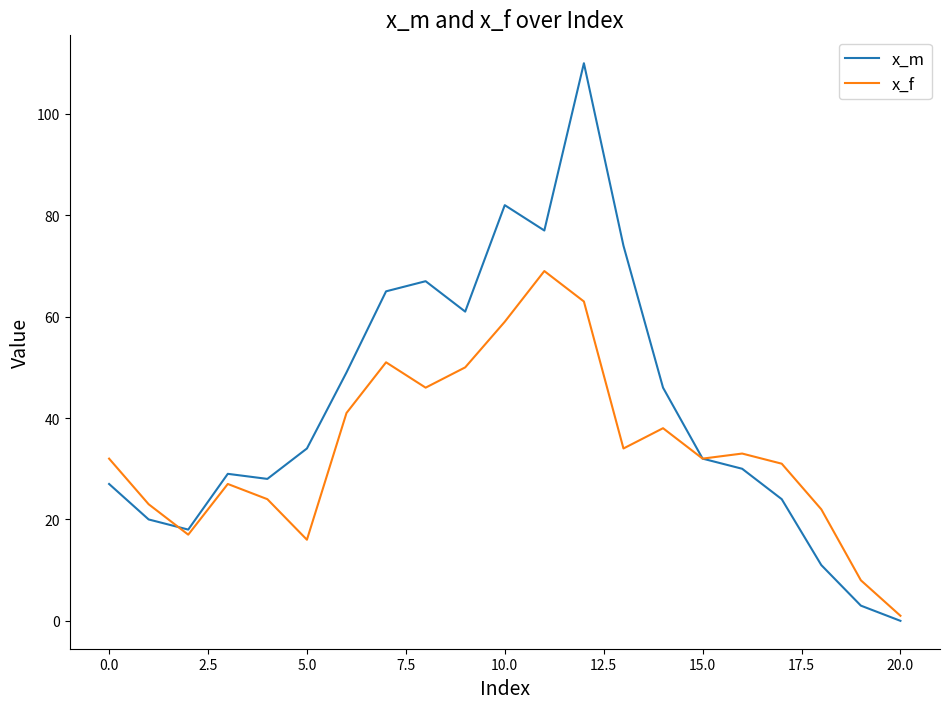

Which series has the largest total across all categories?

x_m